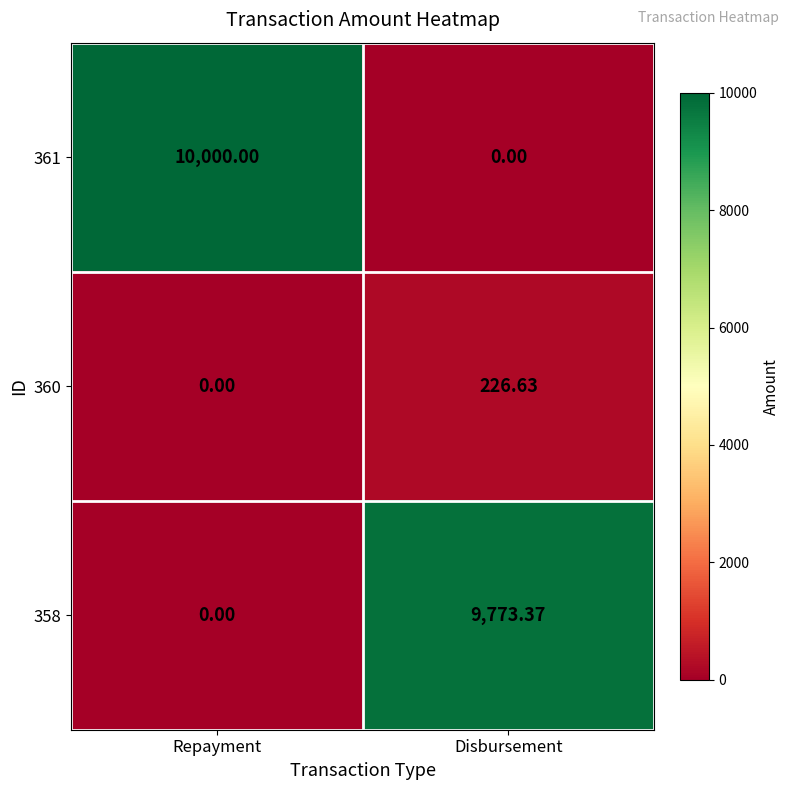

At which label does 361 reach its minimum?

Disbursement